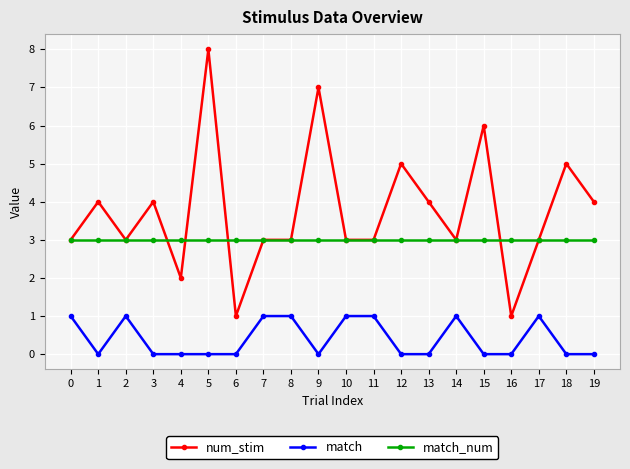

Between 9 and 12, which series saw the biggest shift?

num_stim